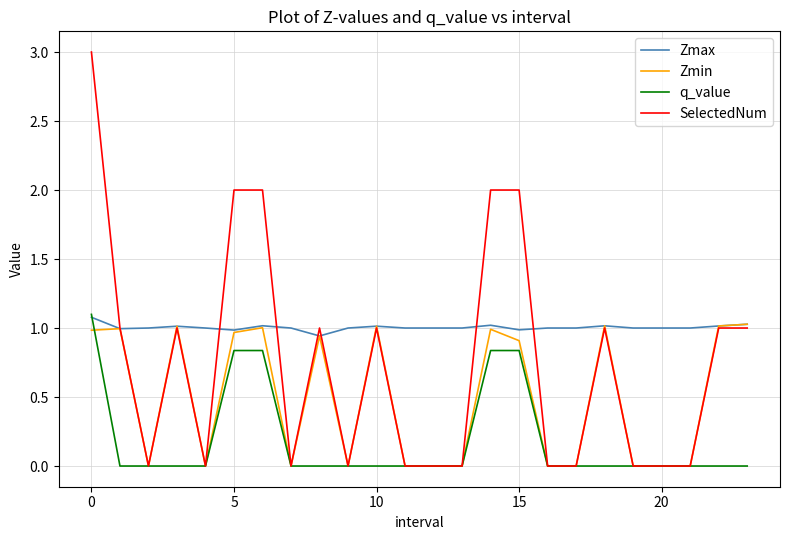

Which series has the largest range (max minus min)?

SelectedNum